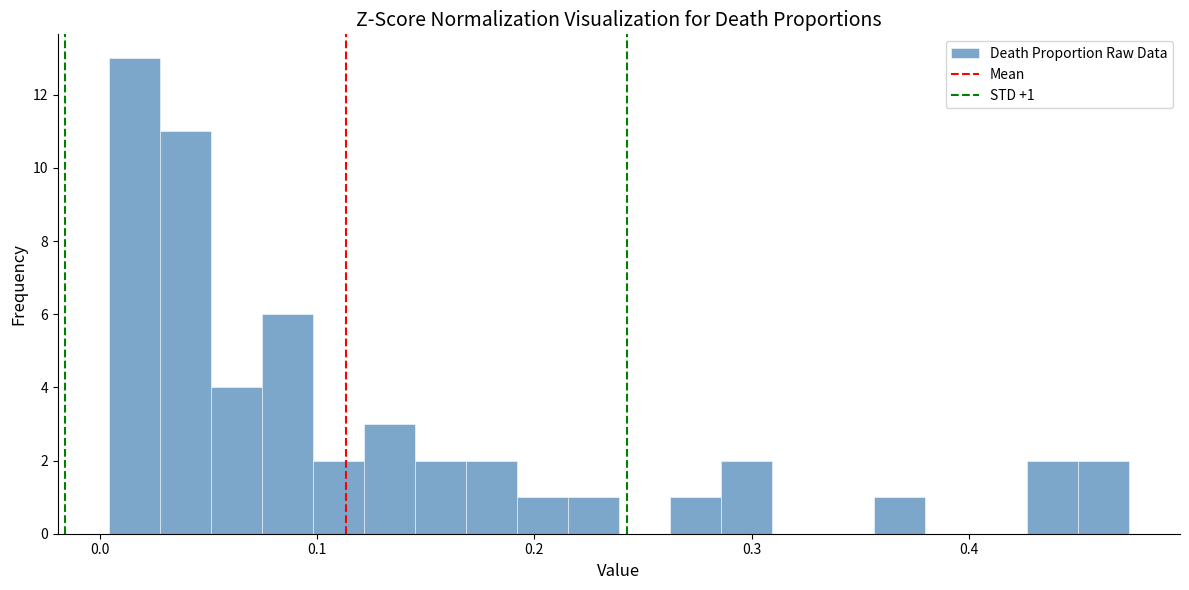

Around what value on the x-axis is the tallest bar? Give the approximate position of its centre, as read against the axis.

0.02